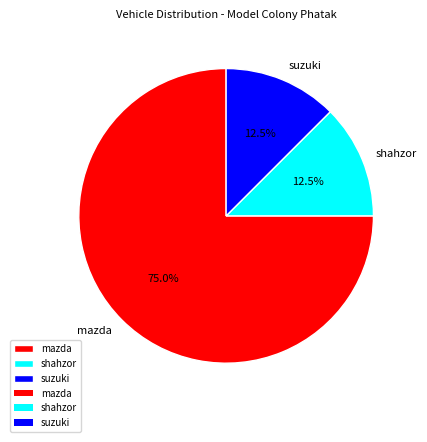

How much of the chart is everything except mazda?

25.0%